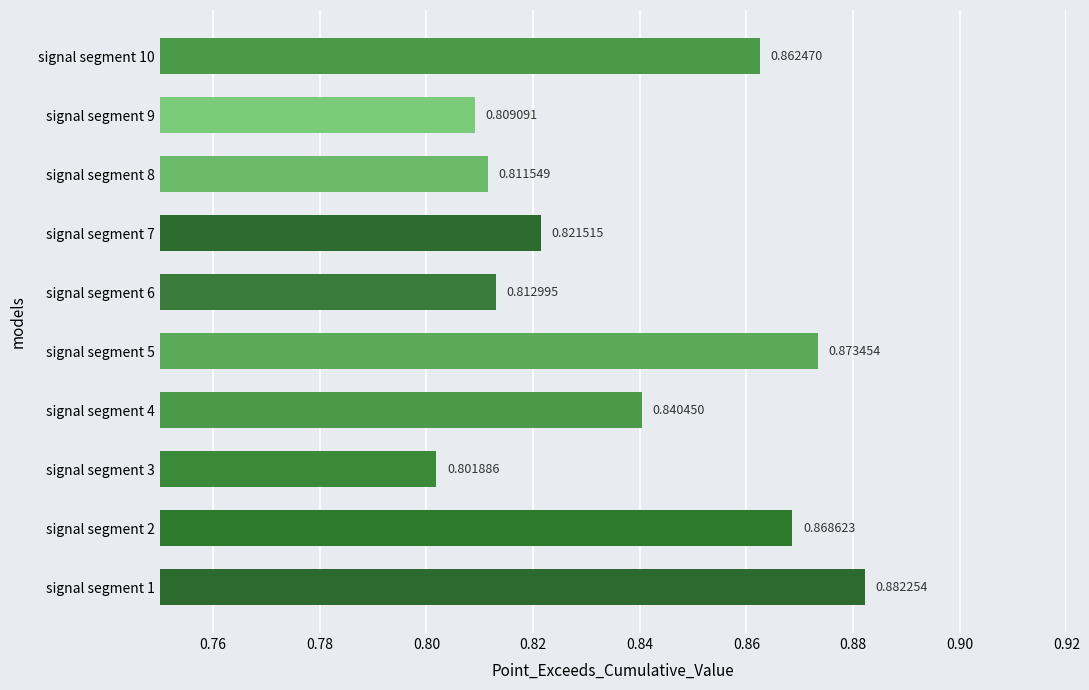

List the labels in order of value, largest first.

signal segment 1, signal segment 5, signal segment 2, signal segment 10, signal segment 4, signal segment 7, signal segment 6, signal segment 8, signal segment 9, signal segment 3